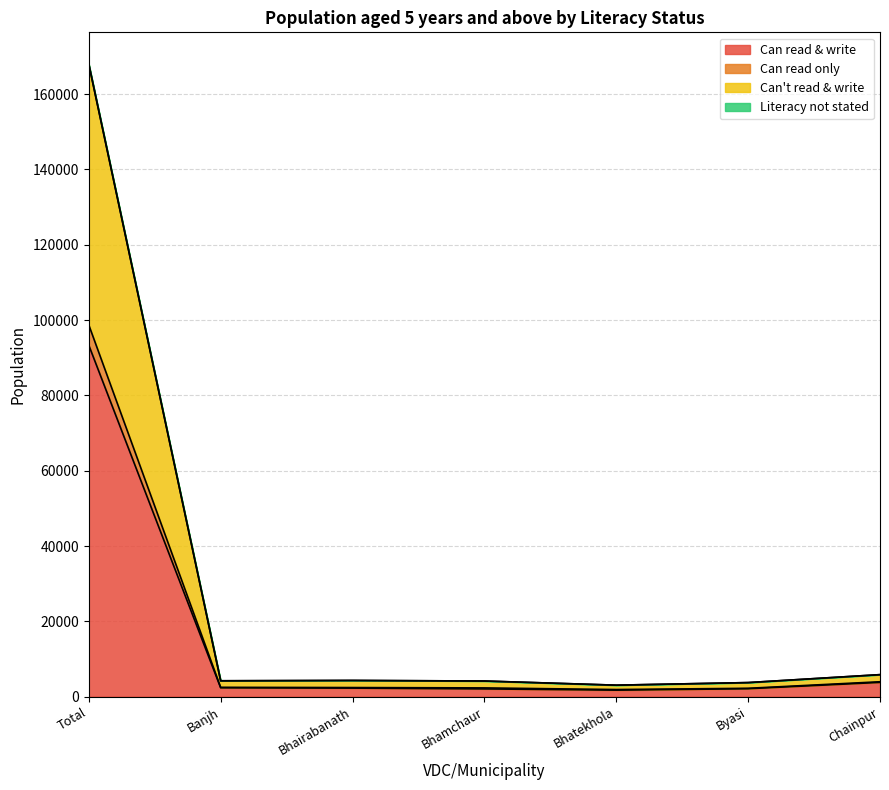

At which category is the sum across all series the highest?

Total